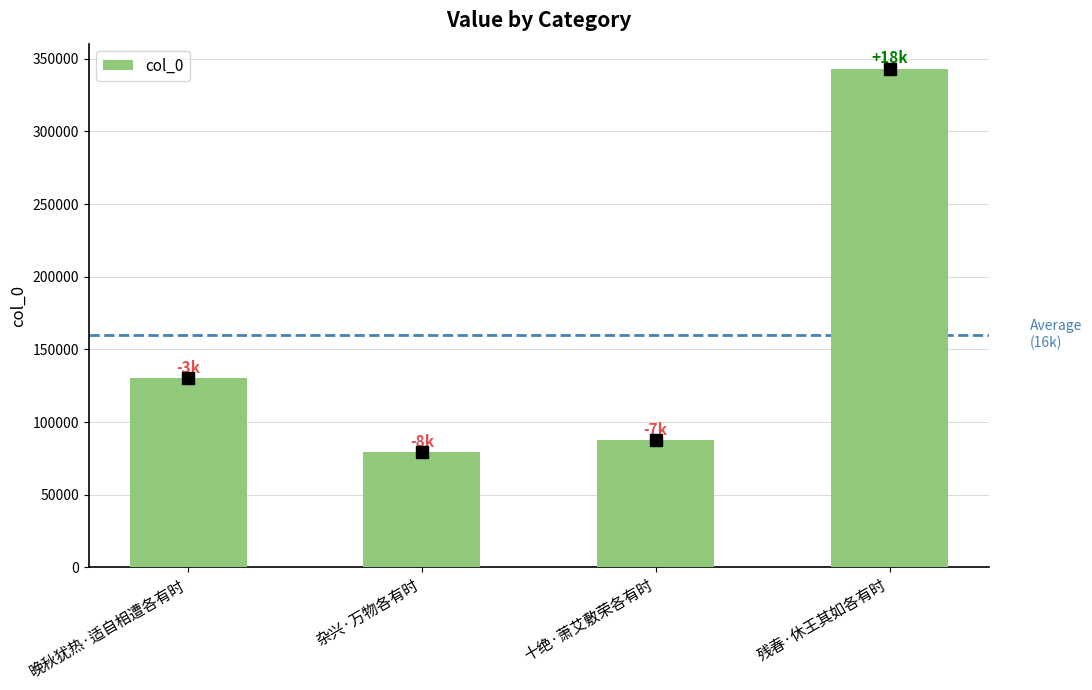

How many values are below 130014?

2